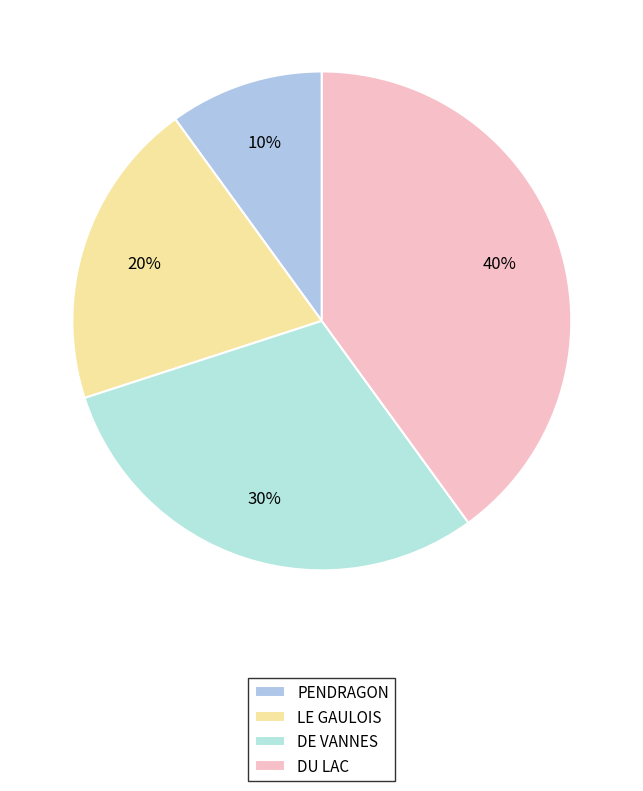

Which category has the smallest portion of the pie?

PENDRAGON